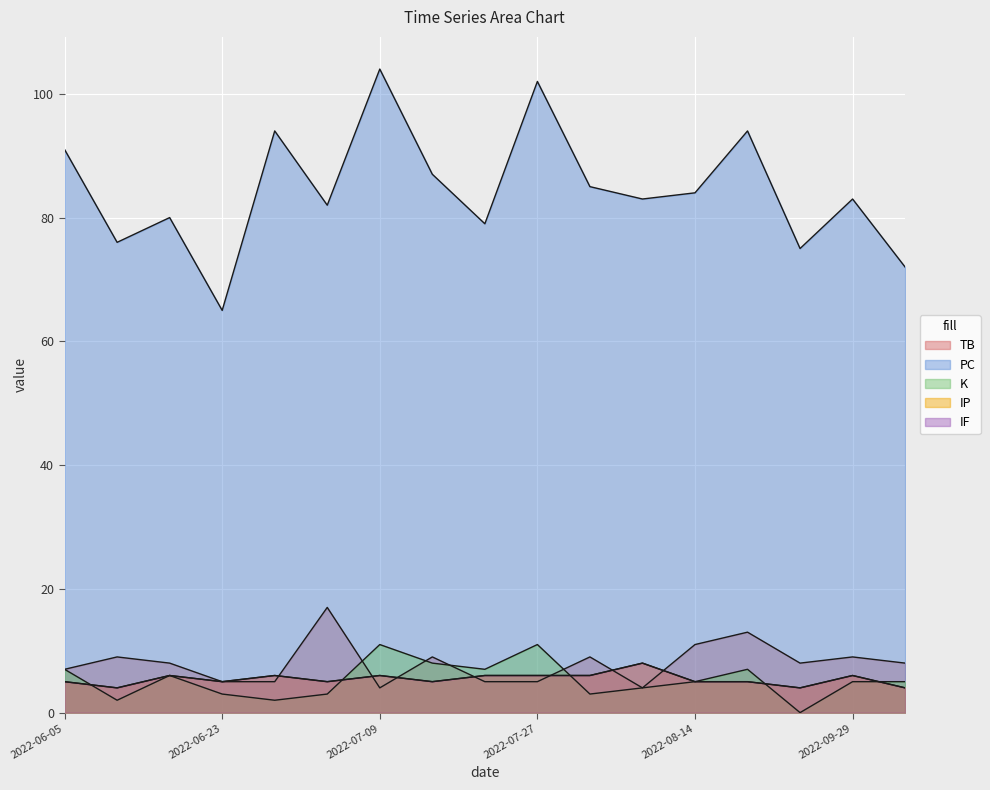

Count the number of data series in this chart.

5